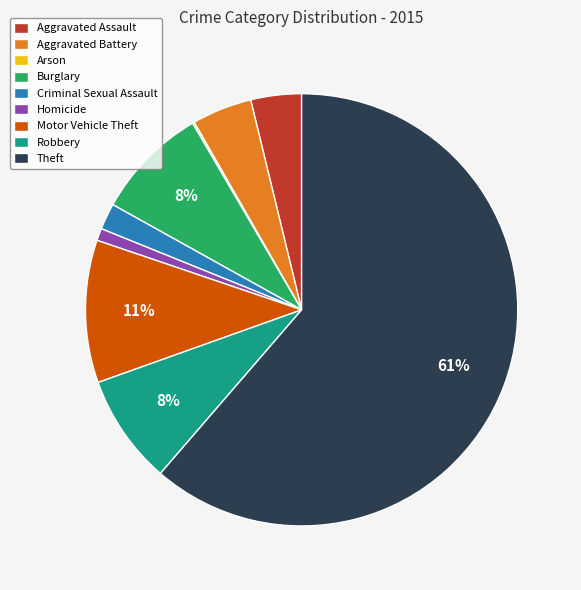

The Criminal Sexual Assault slice represents 8% of the pie. True or false?

False